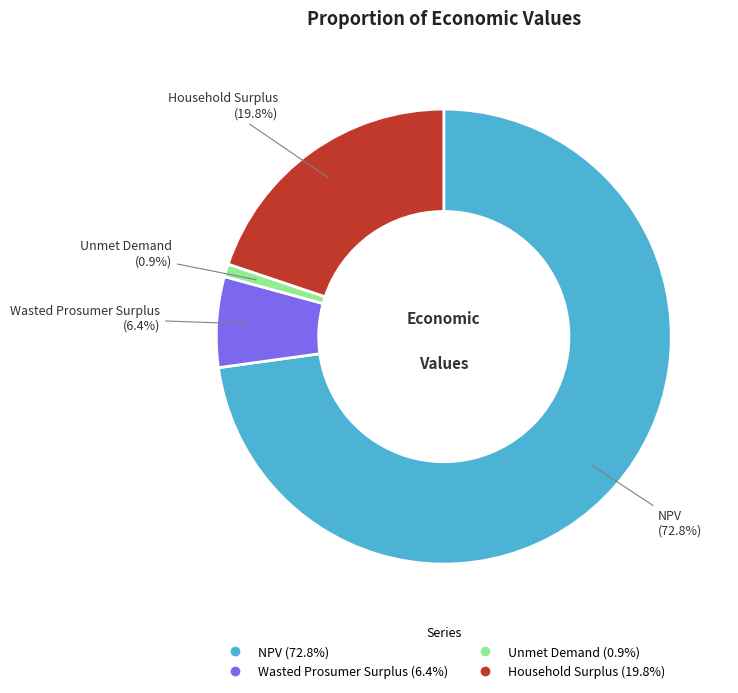

Between Unmet Demand and Wasted Prosumer Surplus, which is larger?

Wasted Prosumer Surplus